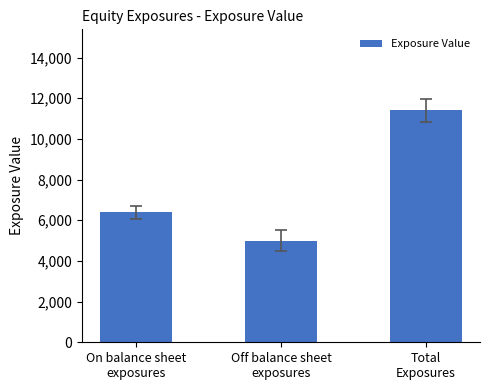

At which category does the chart reach its peak across all series?

Total
Exposures